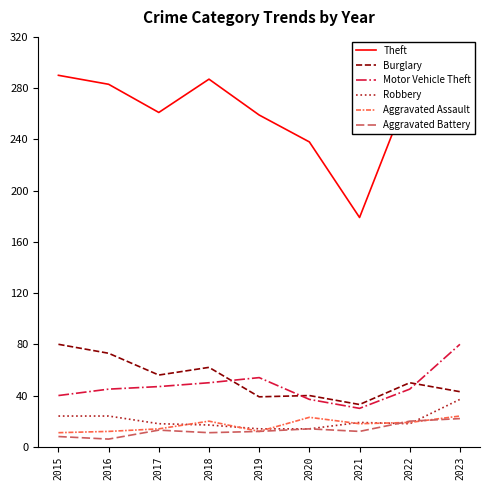

True or false: Theft and Aggravated Assault intersect in this chart.

False